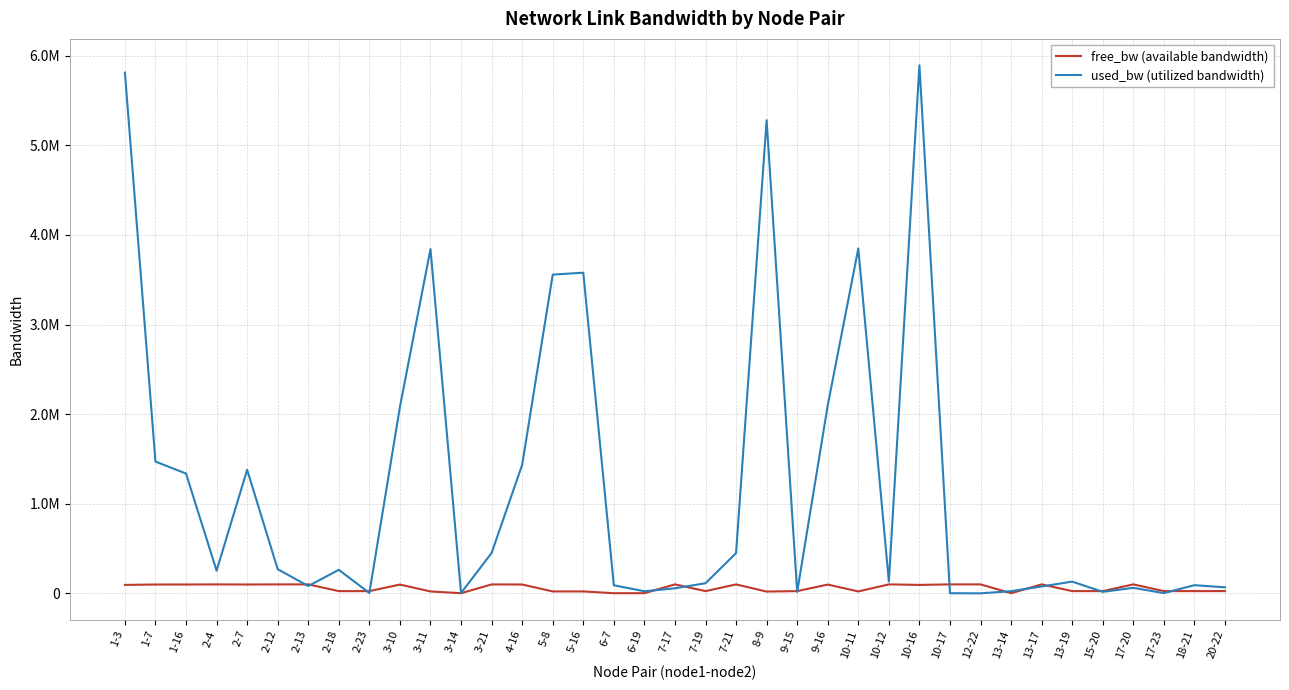

What is the sum of the free_bw (available bandwidth) values at 13-17 and 2-12?

199653.6